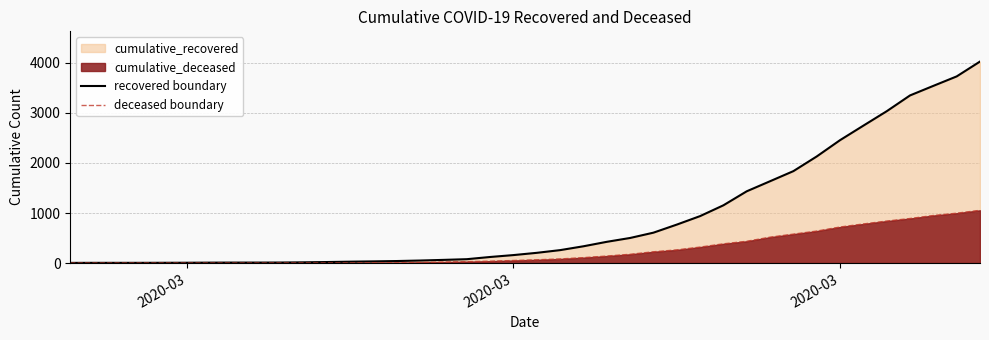

Reading right to left, transcribe all the data shown in this chart.

recovered boundary: 4027	3730	3541	3350	3034	2746	2456	2130	1837	1635	1434	1154	938	768	607	501	424	335	258	204	159	121	77	63	50	40	33	27	20	14	10	9	9	8	6	5	4	4	4	3
deceased boundary: 1054	996	950	890	839	781	720	639	578	517	435	384	319	263	225	175	140	108	82	65	51	37	28	20	11	6	4	2	2	2	1	0	0	0	0	0	0	0	0	0